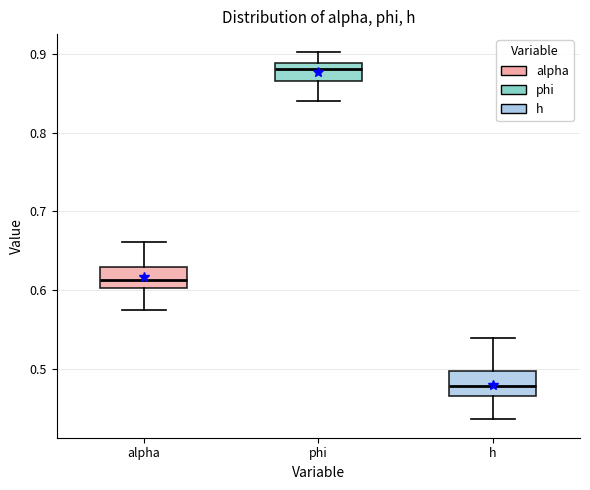

Reading left to right, transcribe this box plot: for each box, give where its median line is, the range the box spans, and where its two whiskers end, as read against the y-axis. The values are not printed on the chart, so give them approximately, as read against the axis.

alpha: median 0.61, box 0.60 to 0.63, whiskers 0.57 to 0.66
phi: median 0.88, box 0.87 to 0.89, whiskers 0.84 to 0.90
h: median 0.48, box 0.47 to 0.50, whiskers 0.44 to 0.54